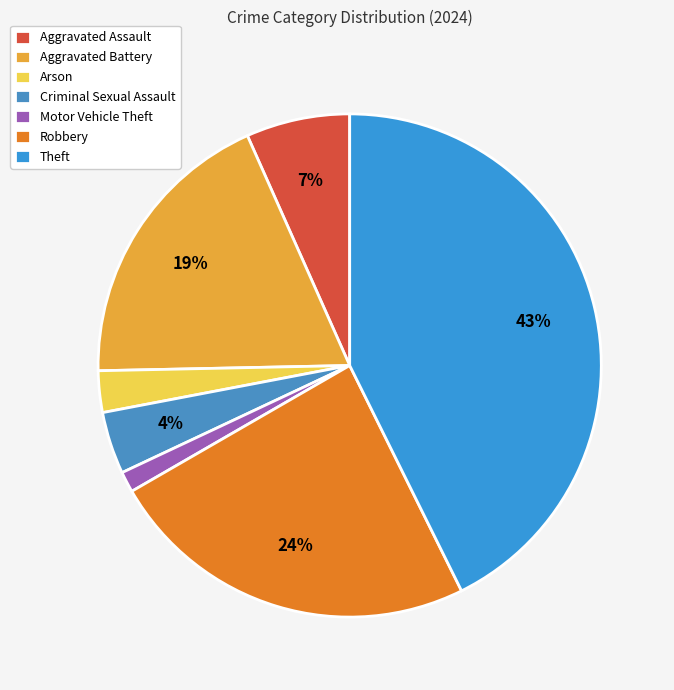

How many segments does this pie chart have?

7